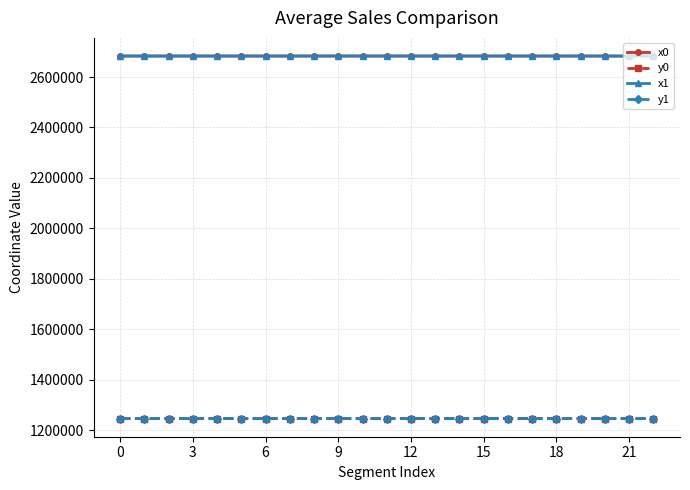

What is the maximum value shown in the chart?

2683138.9